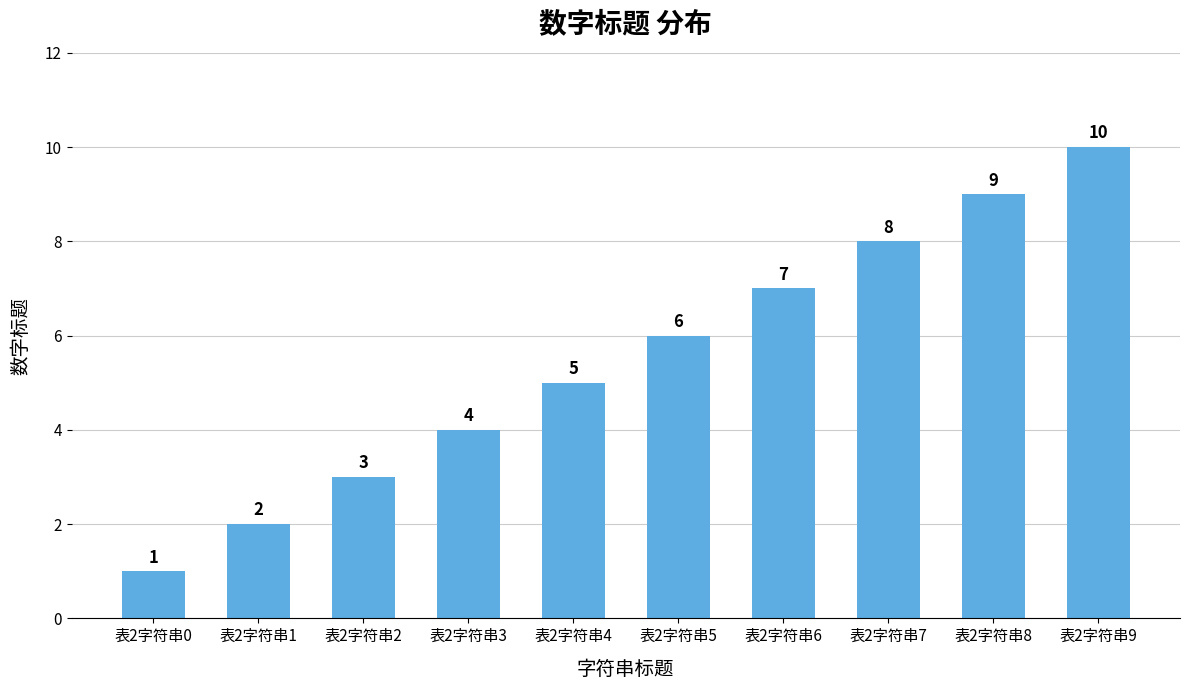

What is the value of the 4th bar from the left?

4